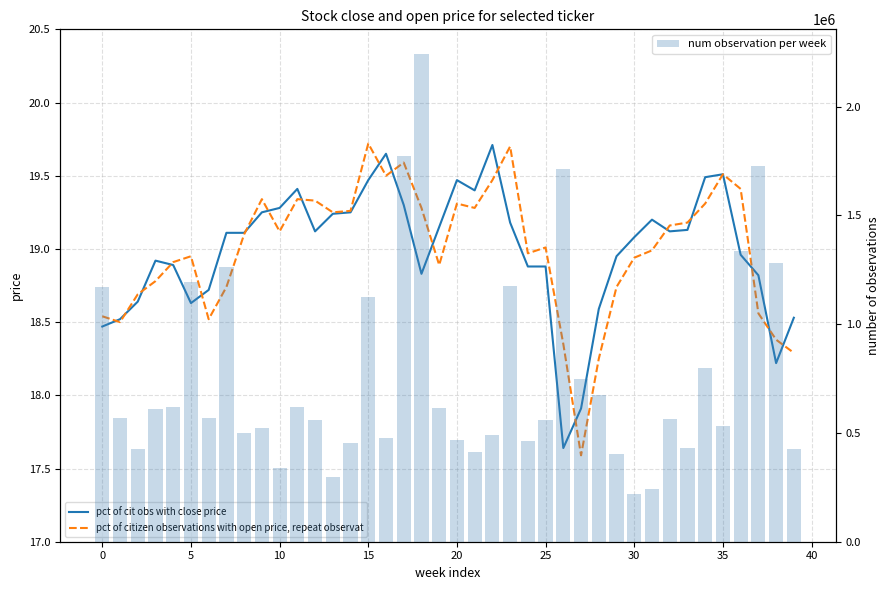

What is the label of the 1st bar from the right?

39